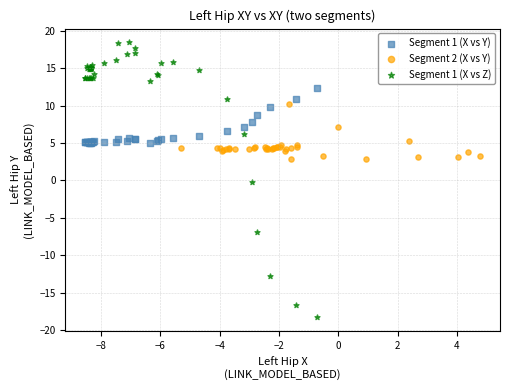

What are all the series names shown in the legend?

Segment 1 (X vs Y), Segment 2 (X vs Y), Segment 1 (X vs Z)